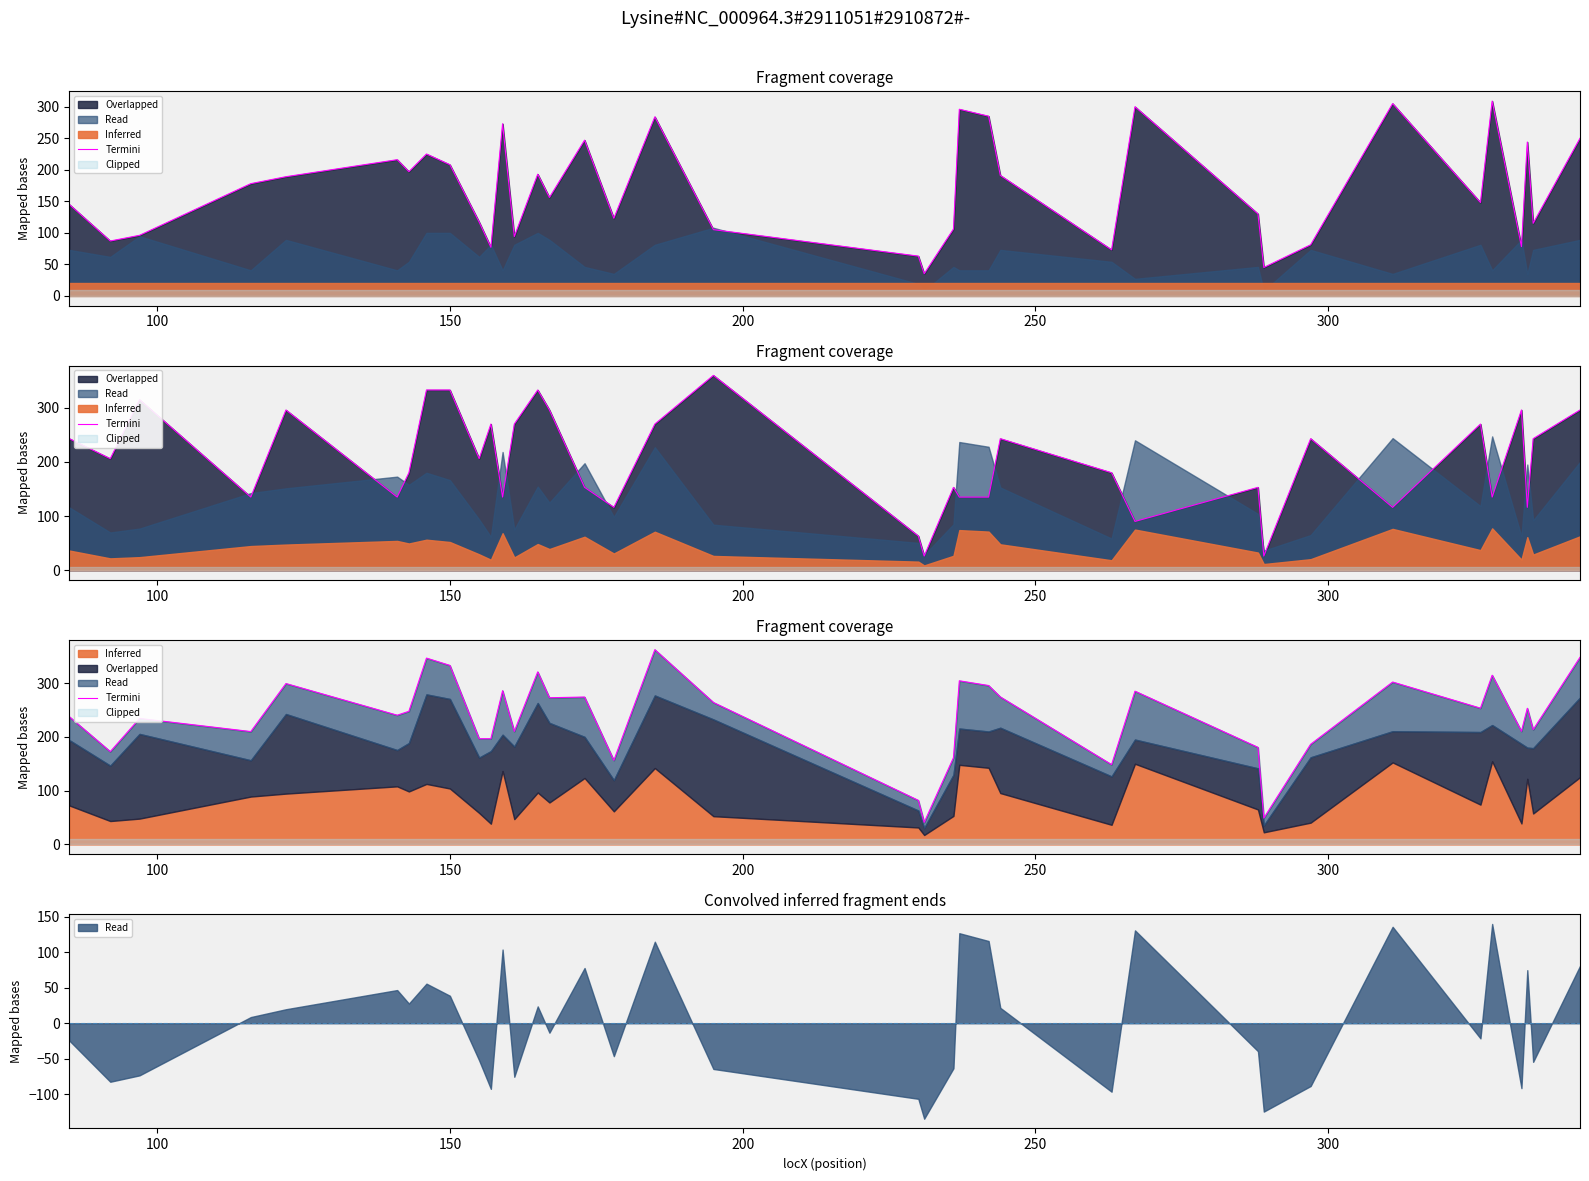

How many lines are shown in the chart?

1